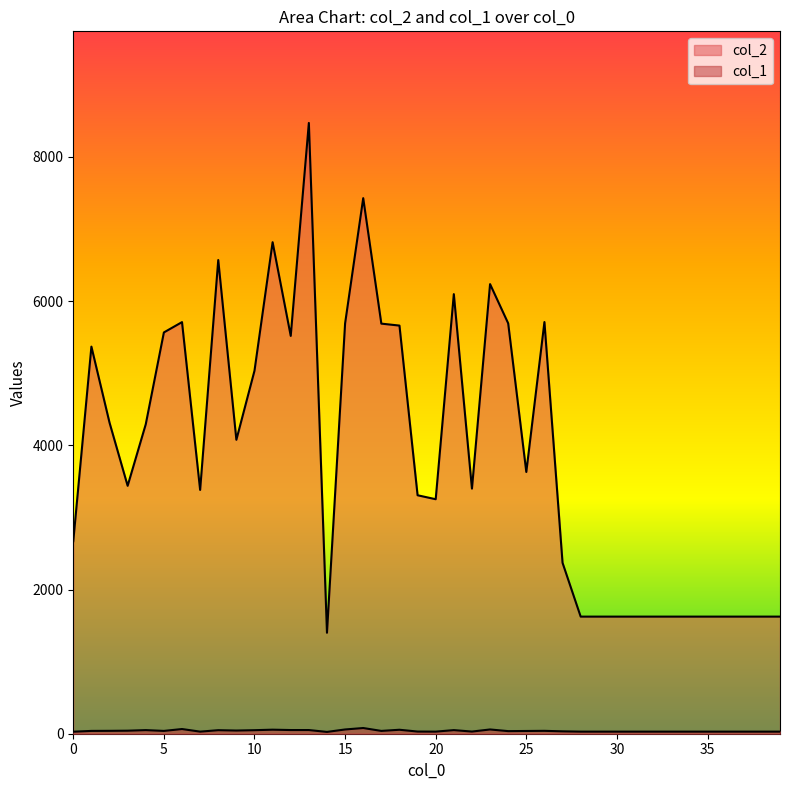

How many data points does each series have?

40